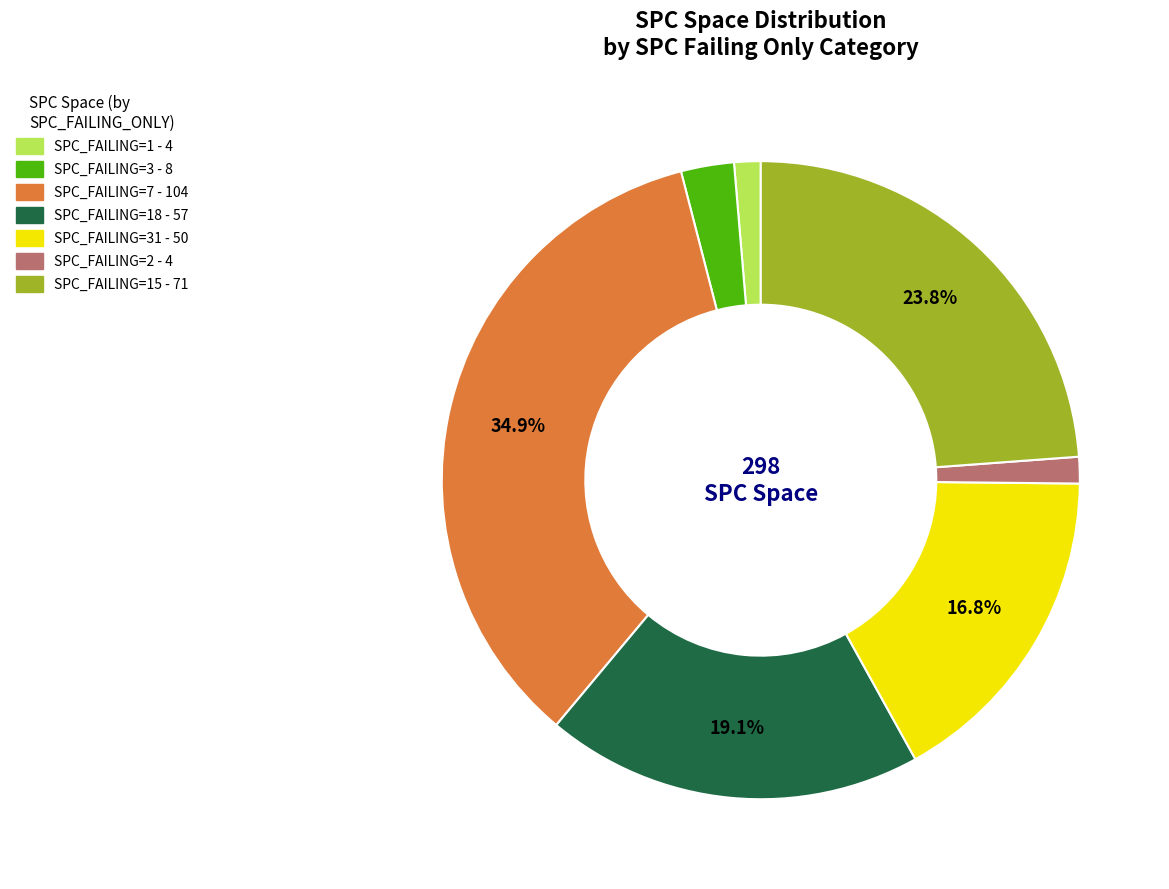

What is the largest slice in the pie chart?

SPC_FAILING=7 - 104